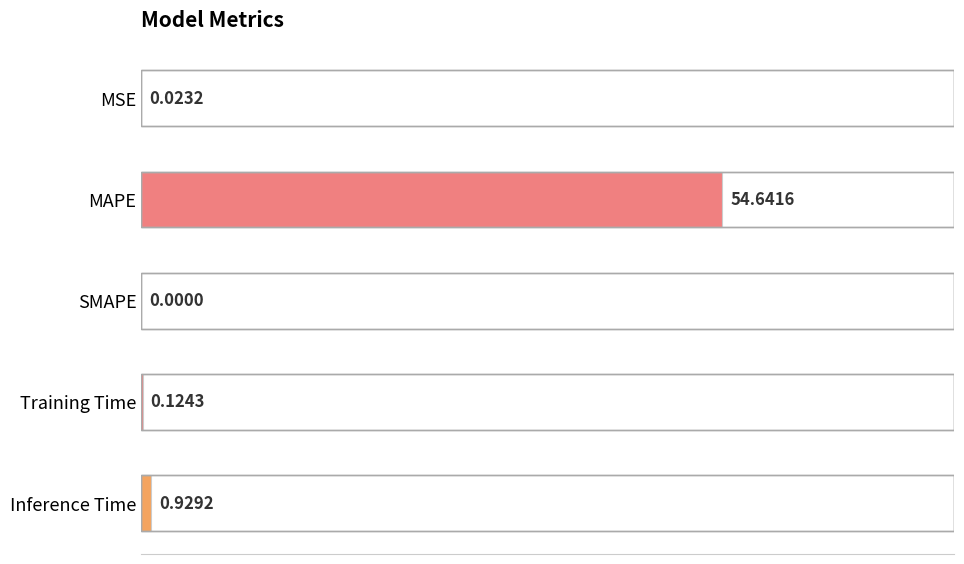

How many series are shown in this chart?

1